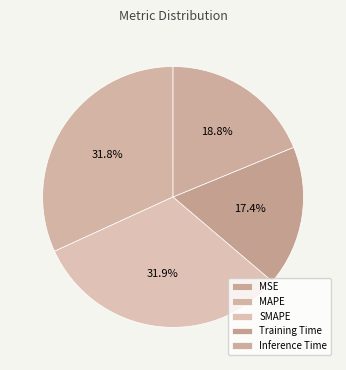

Which slice is the largest?

SMAPE